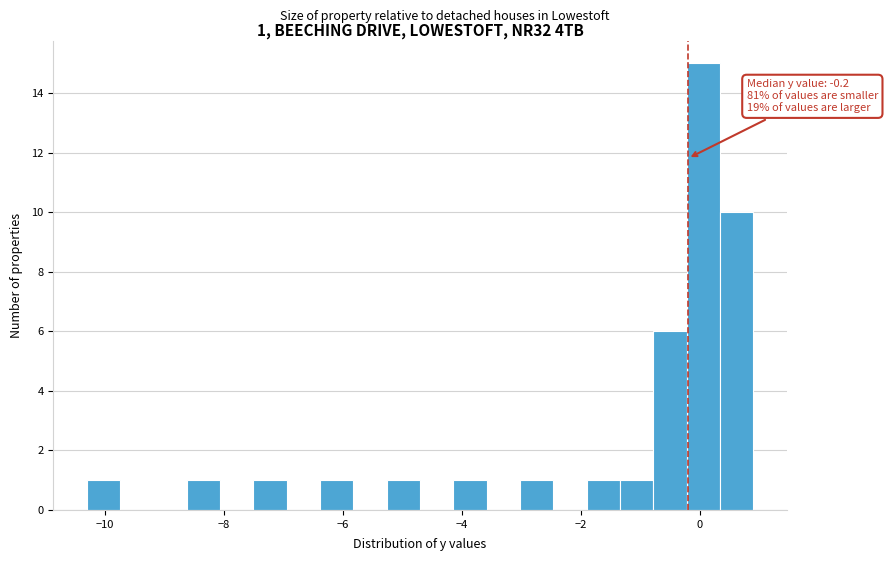

Around what value on the x-axis is the tallest bar? Give the approximate position of its centre, as read against the axis.

0.0